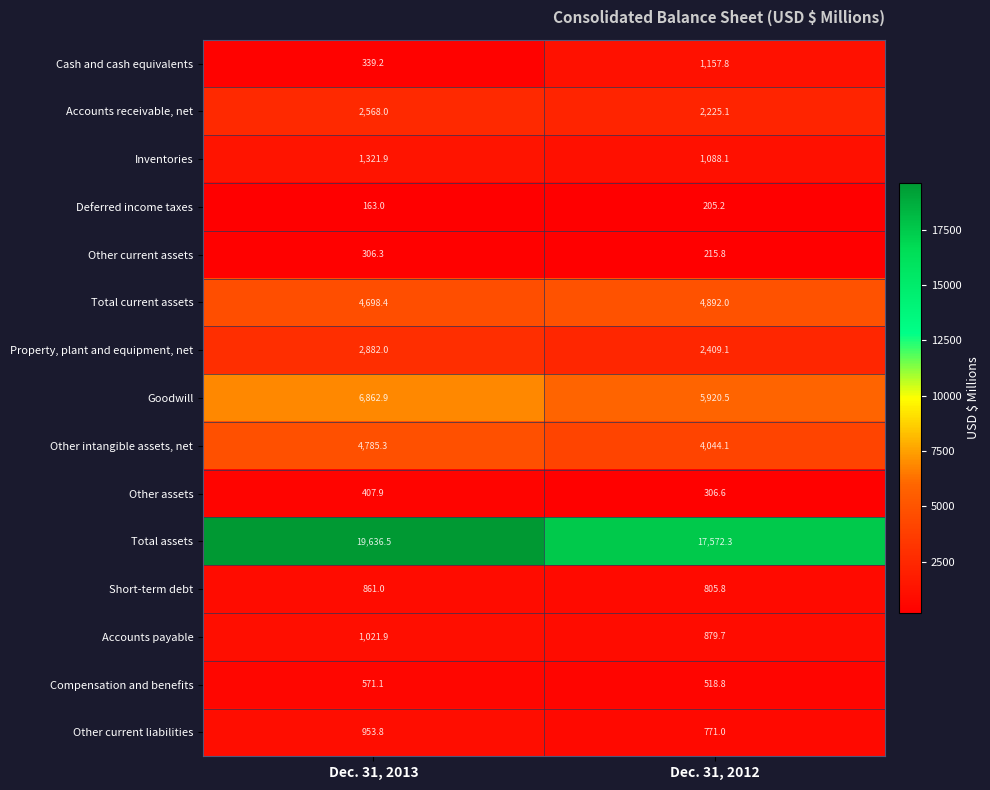

Which series has the largest total across all categories?

Total assets